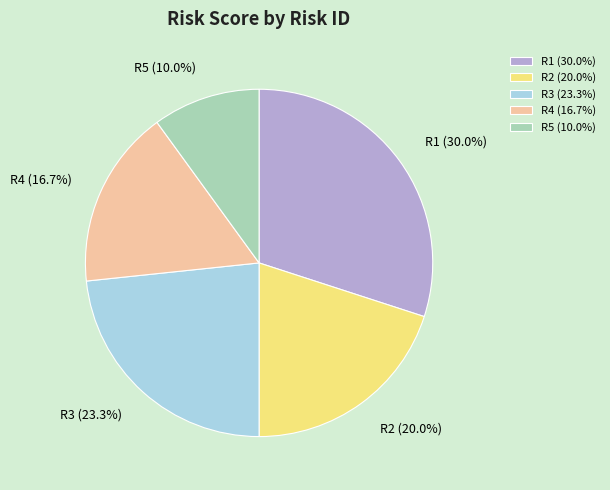

Approximately how many times larger is the value at R4 compared to R3?

0.7